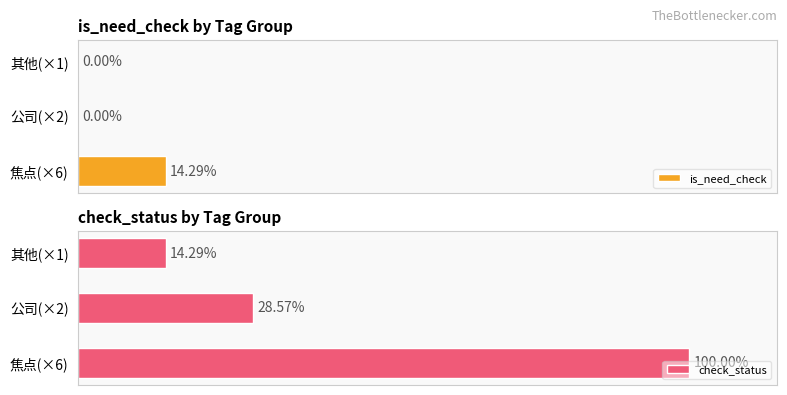

How many values in the is_need_check series exceed 0?

1